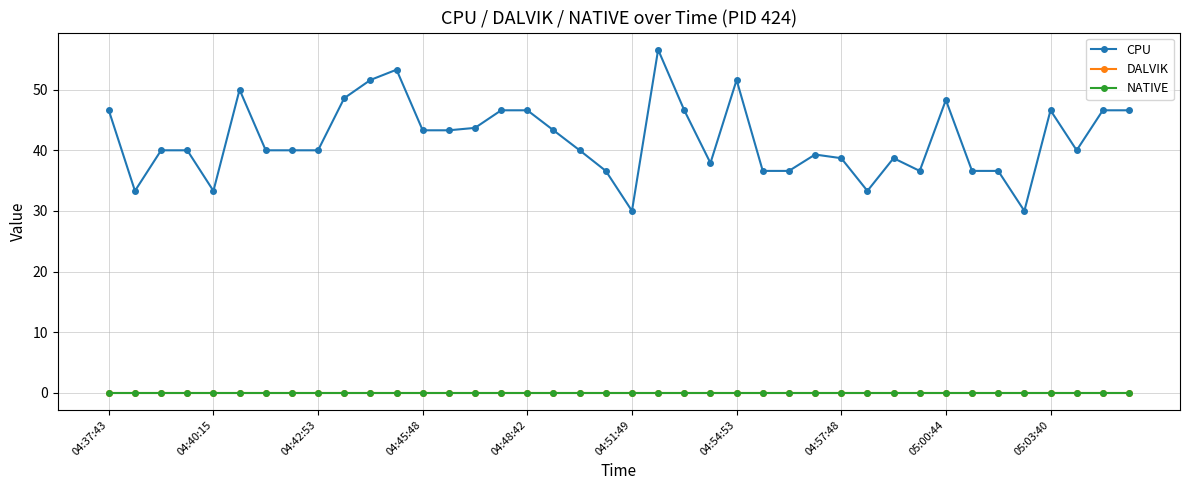

Reading left to right, list all the values displayed in this chart.

CPU: 46.6	33.3	40.0	40.0	33.3	50.0	40.0	40.0	40.0	48.6	51.6	53.3	43.3	43.3	43.7	46.6	46.6	43.3	40.0	36.6	30.0	56.6	46.6	37.9	51.6	36.6	36.6	39.3	38.7	33.3	38.7	36.6	48.3	36.6	36.6	30.0	46.6	40.0	46.6	46.6
DALVIK: 0.0	0.0	0.0	0.0	0.0	0.0	0.0	0.0	0.0	0.0	0.0	0.0	0.0	0.0	0.0	0.0	0.0	0.0	0.0	0.0	0.0	0.0	0.0	0.0	0.0	0.0	0.0	0.0	0.0	0.0	0.0	0.0	0.0	0.0	0.0	0.0	0.0	0.0	0.0	0.0
NATIVE: 0.0	0.0	0.0	0.0	0.0	0.0	0.0	0.0	0.0	0.0	0.0	0.0	0.0	0.0	0.0	0.0	0.0	0.0	0.0	0.0	0.0	0.0	0.0	0.0	0.0	0.0	0.0	0.0	0.0	0.0	0.0	0.0	0.0	0.0	0.0	0.0	0.0	0.0	0.0	0.0